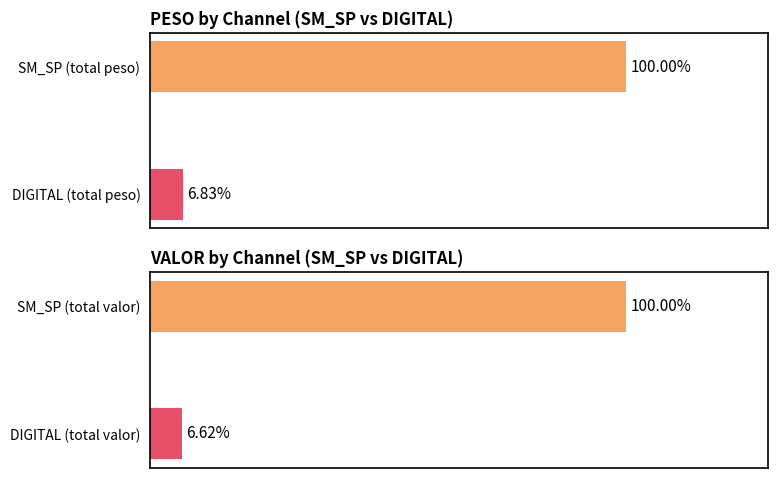

Is it true that PESO equals 6.8 at DIGITAL (total peso)?

True